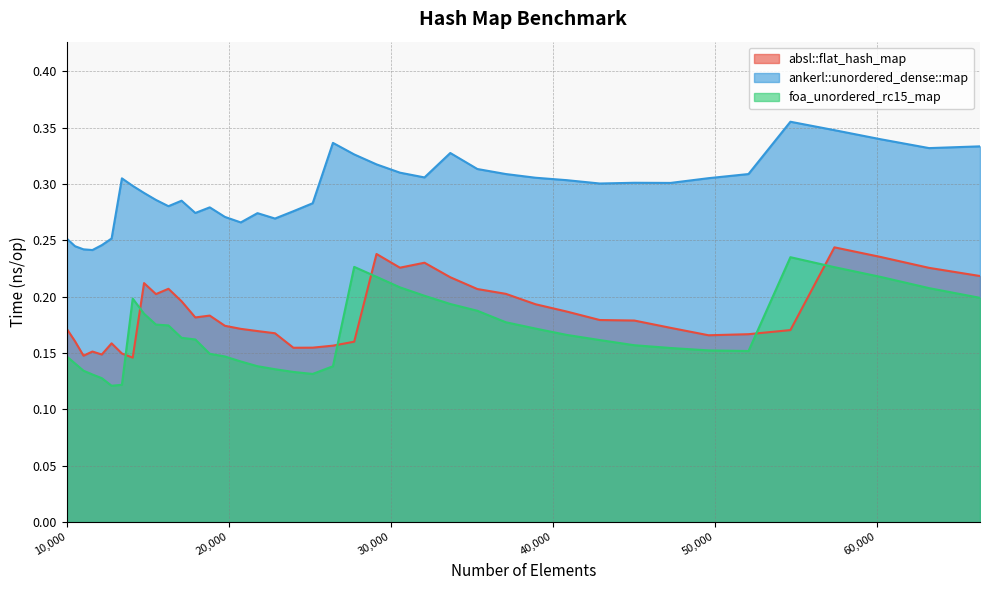

How many interior local valleys does the ankerl::unordered_dense::map series have?

9